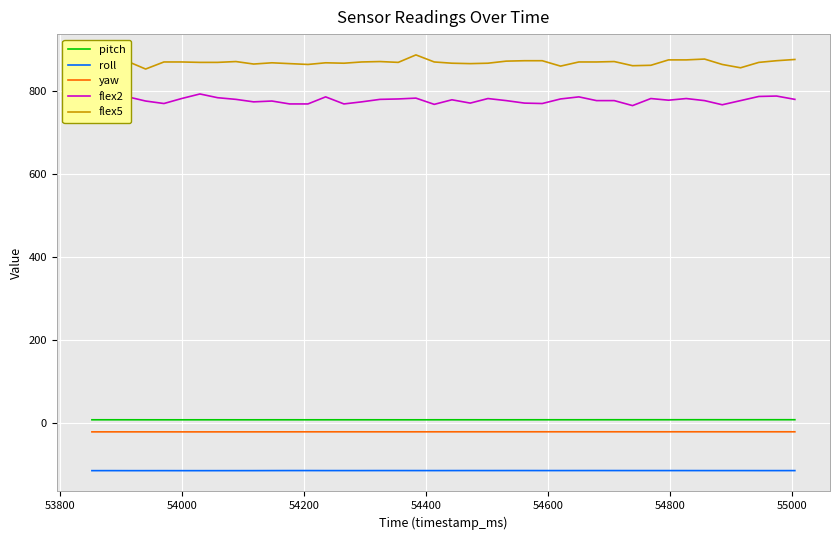

Which series has the largest total across all categories?

flex5